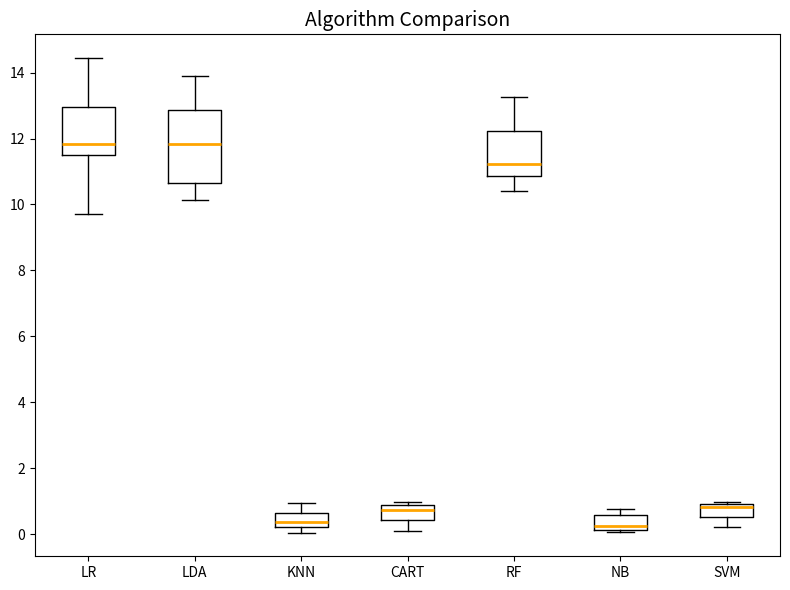

Reading left to right, read every box against the y-axis: the position of its median line, the range the box covers, and the ends of its whiskers. The values are not printed on the chart, so give them approximately, as read against the axis.

LR: median 11.8, box 11.6 to 13.0, whiskers 9.8 to 14.4
LDA: median 11.8, box 10.6 to 12.8, whiskers 10.2 to 13.8
KNN: median 0.4, box 0.2 to 0.6, whiskers 0.0 to 1.0
CART: median 0.8 (inside the box), box 0.4 to 0.8, whiskers 0.2 to 1.0
RF: median 11.2, box 10.8 to 12.2, whiskers 10.4 to 13.2
NB: median 0.2 (just above the box's lower edge), box 0.2 to 0.6, whiskers 0.0 to 0.8
SVM: median 0.8, box 0.6 to 1.0, whiskers 0.2 to 1.0 (just above the box's upper edge)